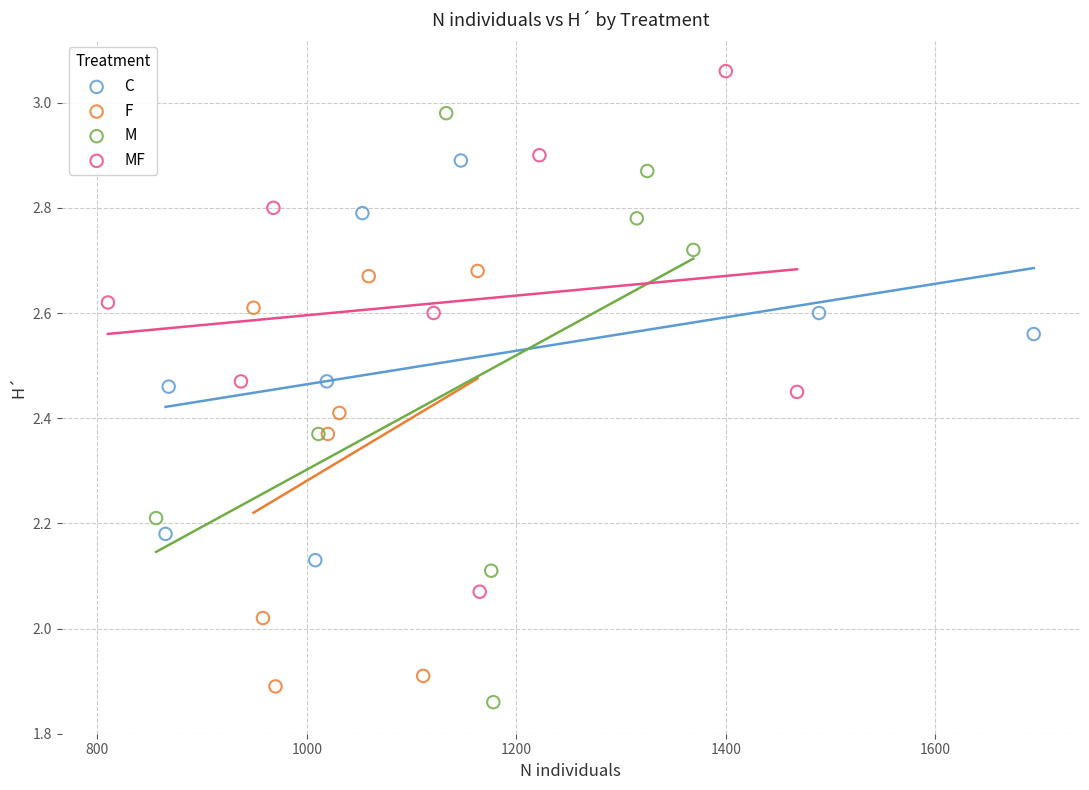

Which series has the largest Y range (max minus min)?

M